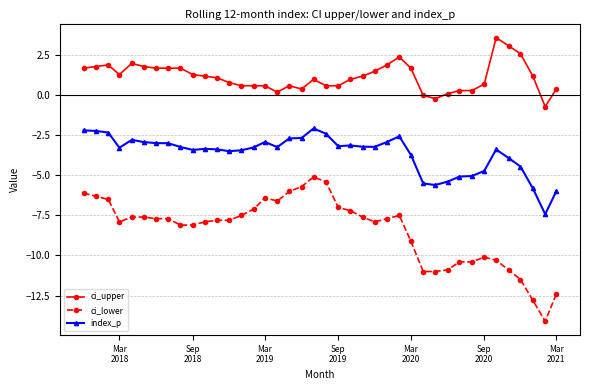

What is the minimum value for index_p?

-7.4